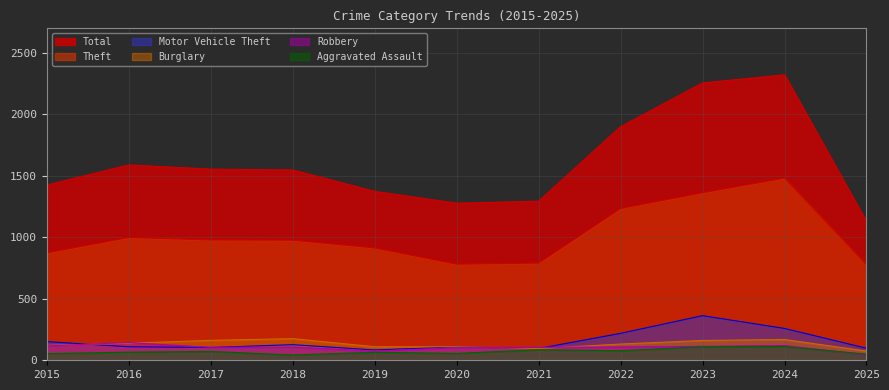

What are all the series names shown in the legend?

Total, Theft, Motor Vehicle Theft, Burglary, Robbery, Aggravated Assault